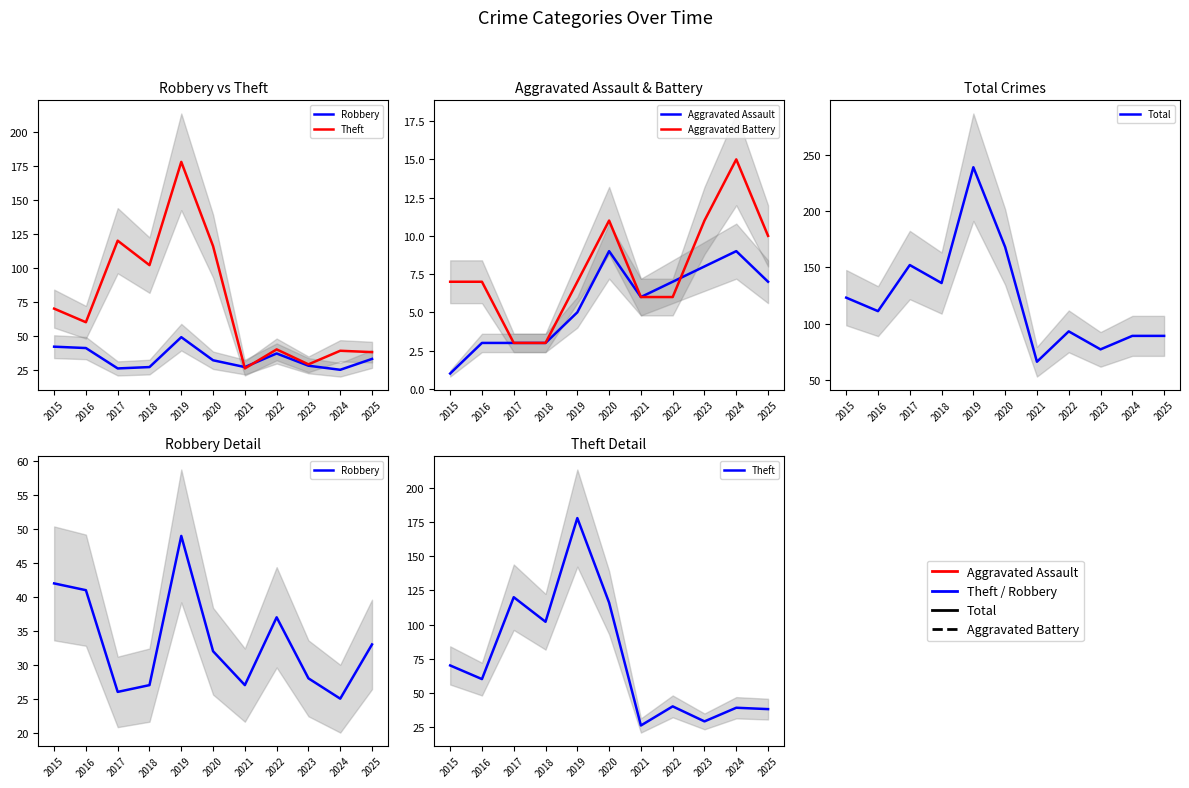

What is the sum of the Aggravated Assault values at 2018 and 2019?

8